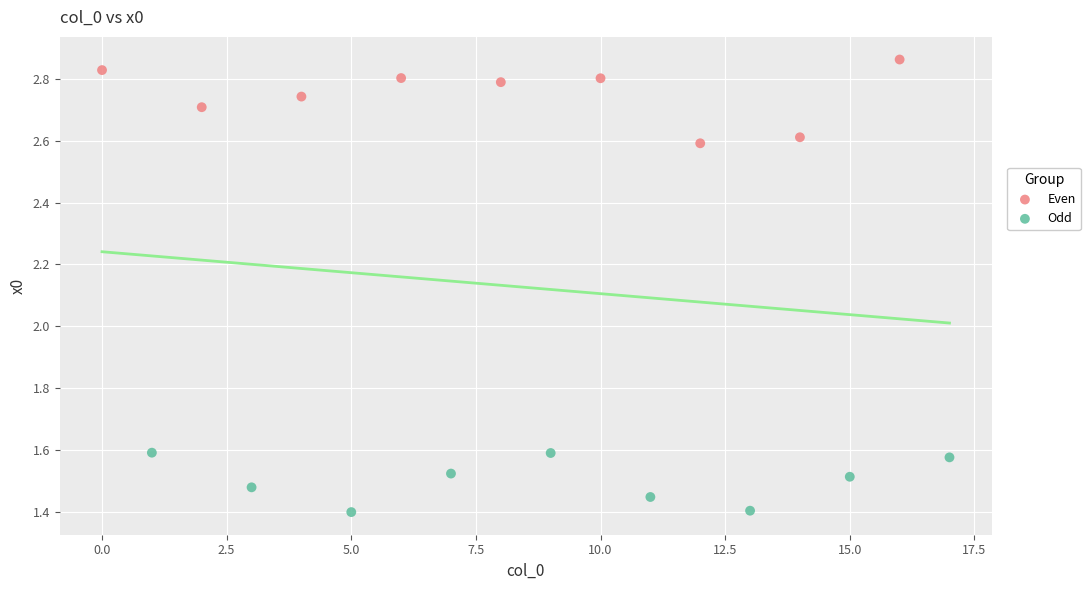

Which series reaches the minimum Y coordinate?

Odd